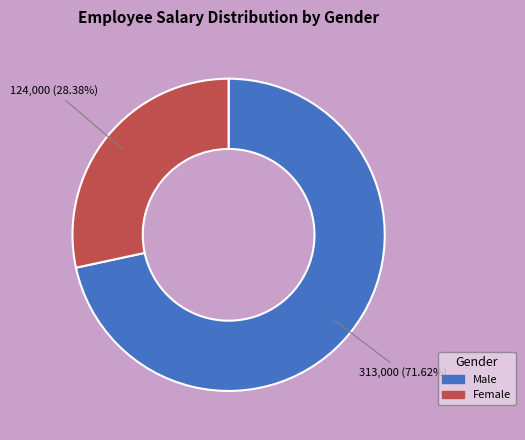

To the nearest percent, what is the difference between the largest and smallest slice percentages?

43%